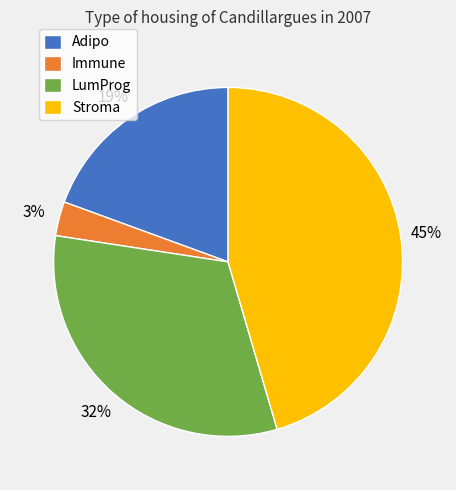

How many slices are in this pie chart?

4